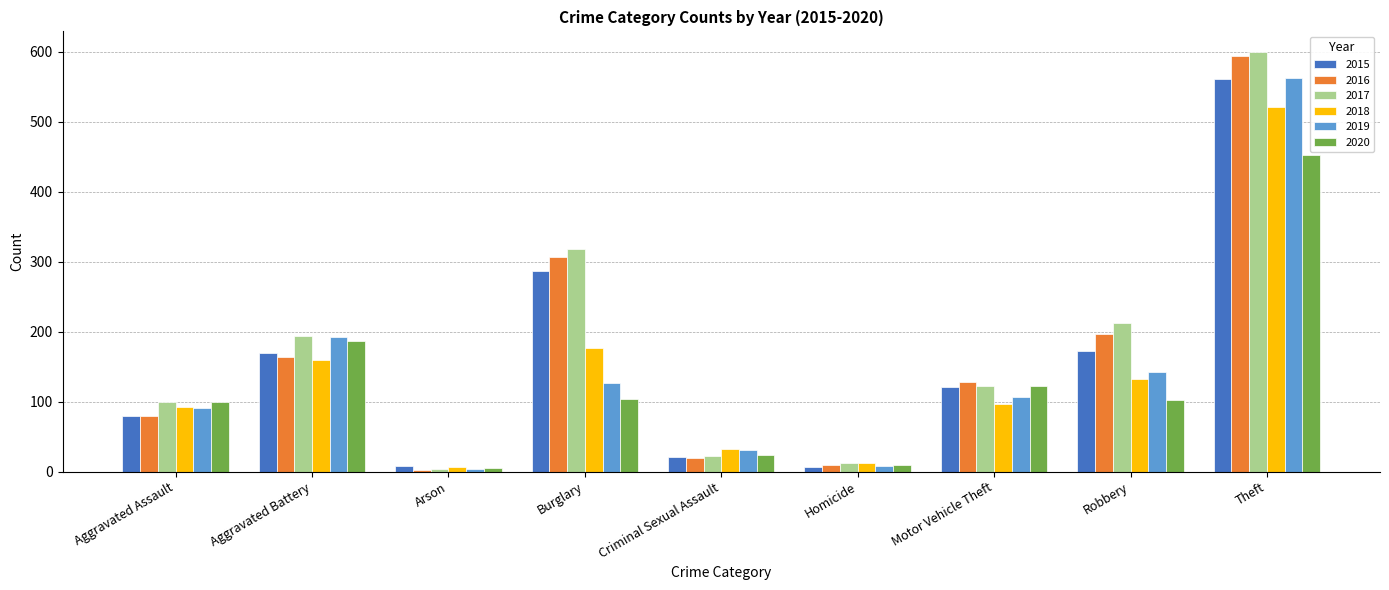

True or false: 2017 has a value of 13 at Homicide.

True